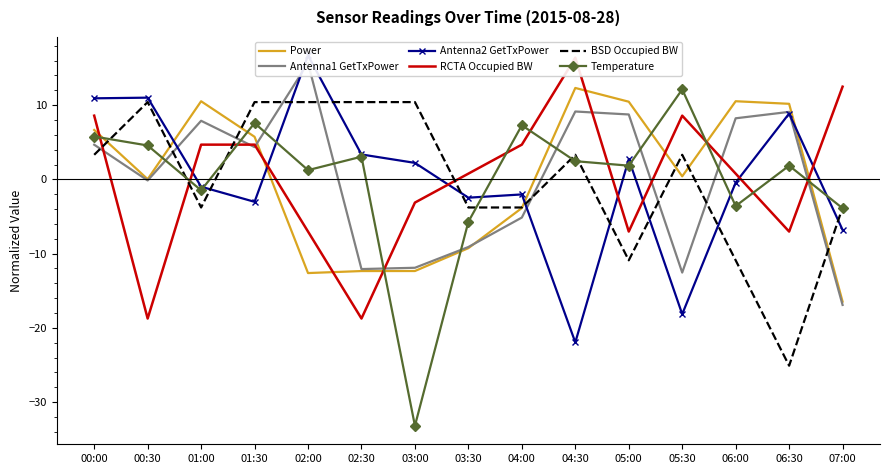

What is the label of the 8th point from the left?

03:30